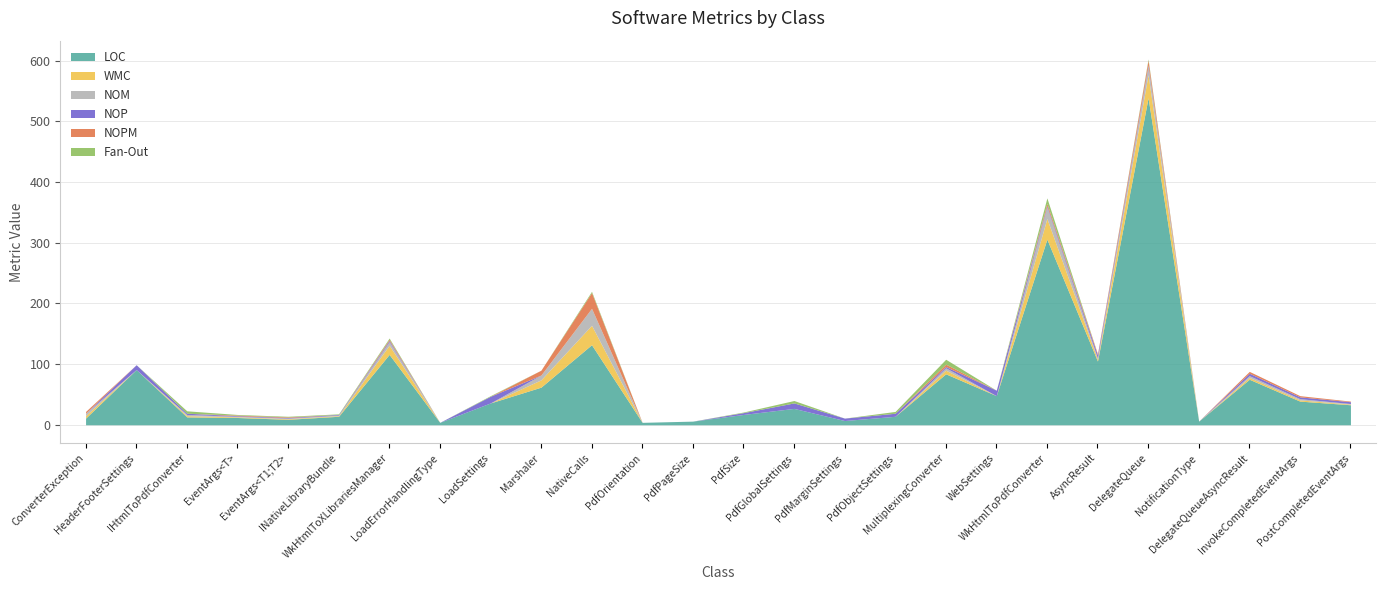

What is the value of the NOM point at the 6th from the left?

1